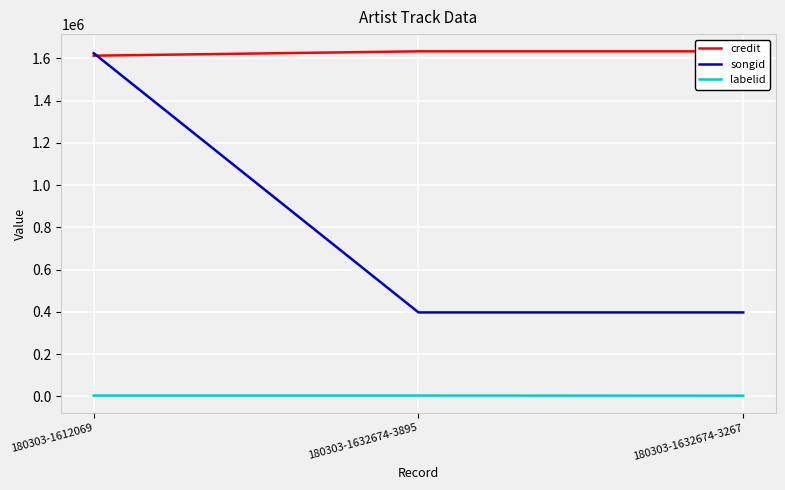

Rank the series by their average value, from lowest to highest.

labelid, songid, credit